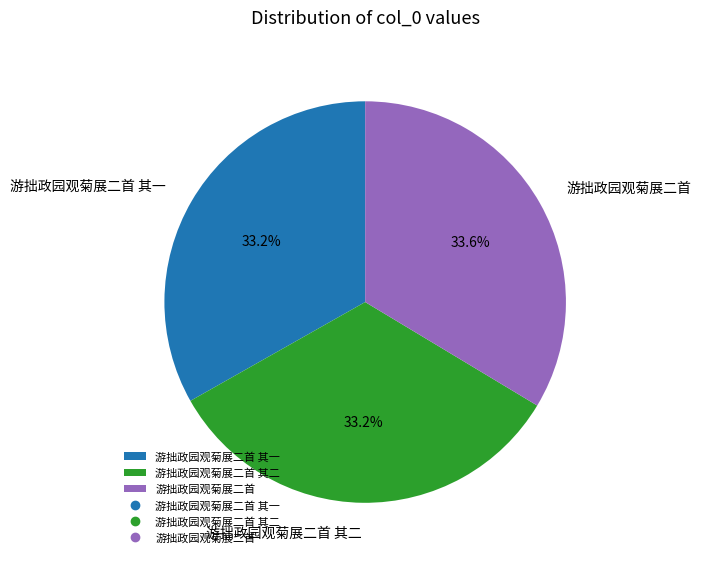

True or false: 游拙政园观菊展二首 其一 accounts for 33% of the total.

True